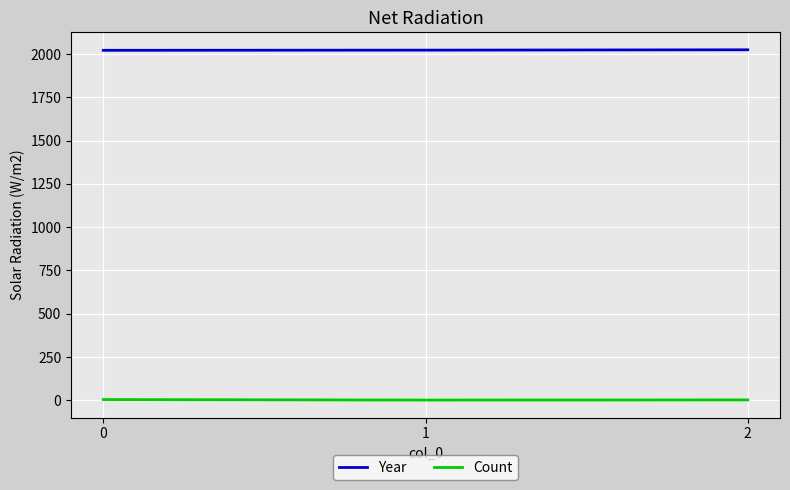

Which series has the largest total across all categories?

Year